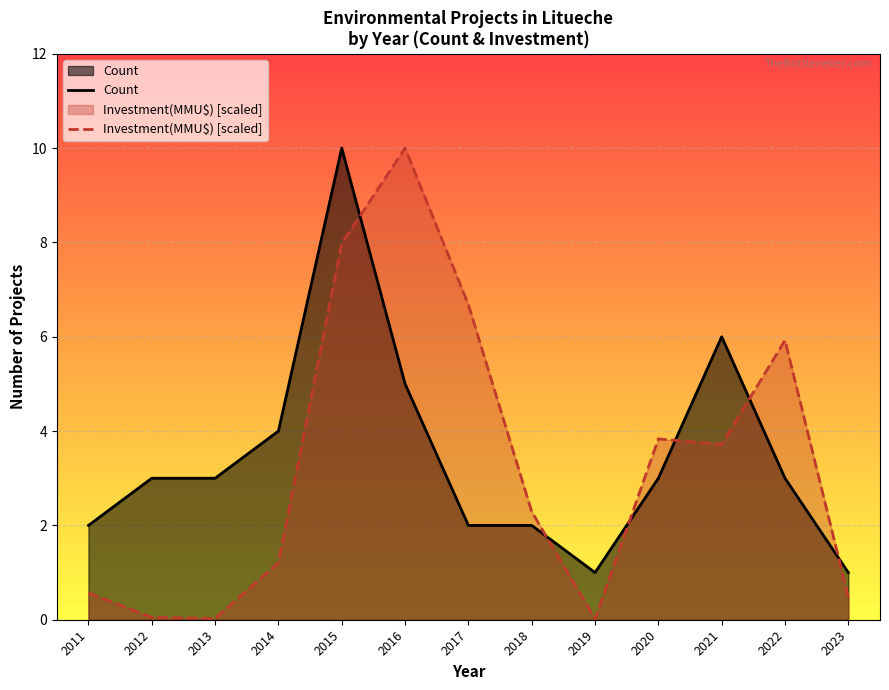

Which series has the largest total across all categories?

Count